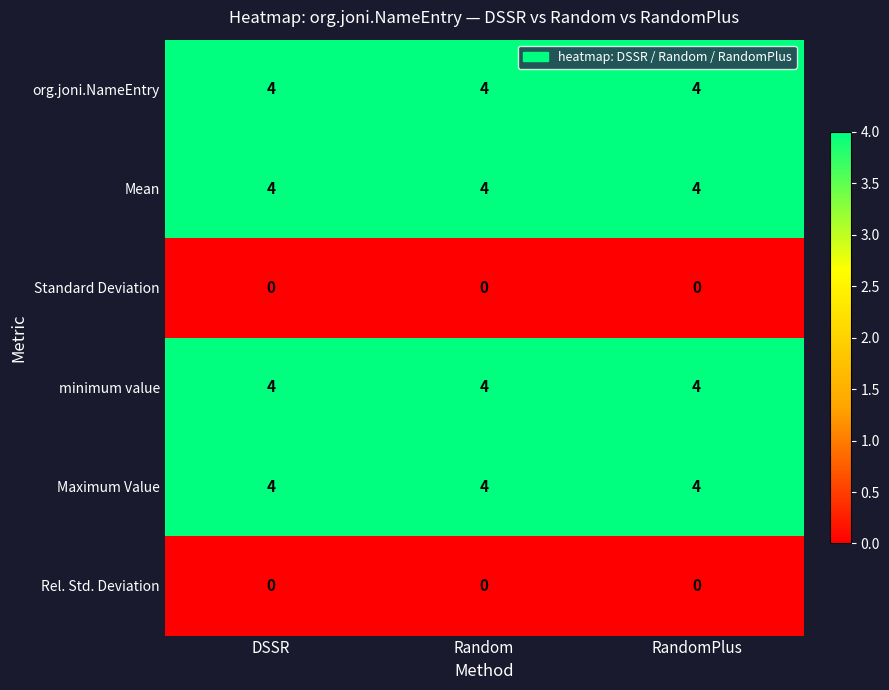

What is the total value across all series at RandomPlus?

16